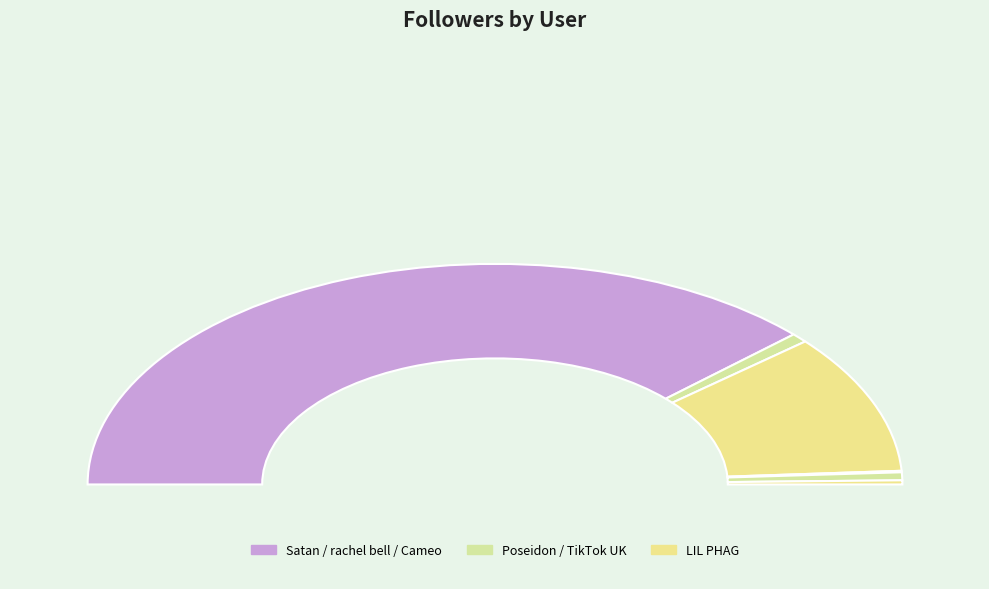

Count the number of slices in the pie.

6